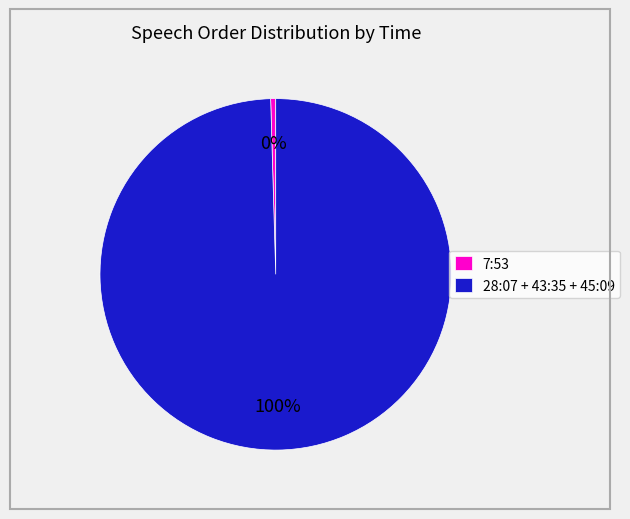

Which has a higher value, 28:07 + 43:35 + 45:09 or 7:53?

28:07 + 43:35 + 45:09